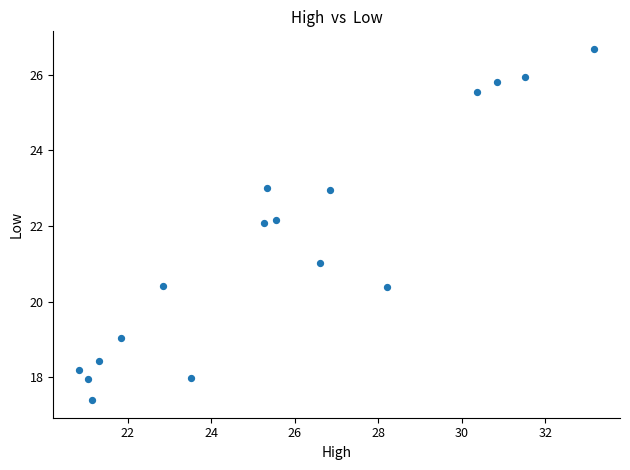

What is the range of Y values (max minus min)?

9.3